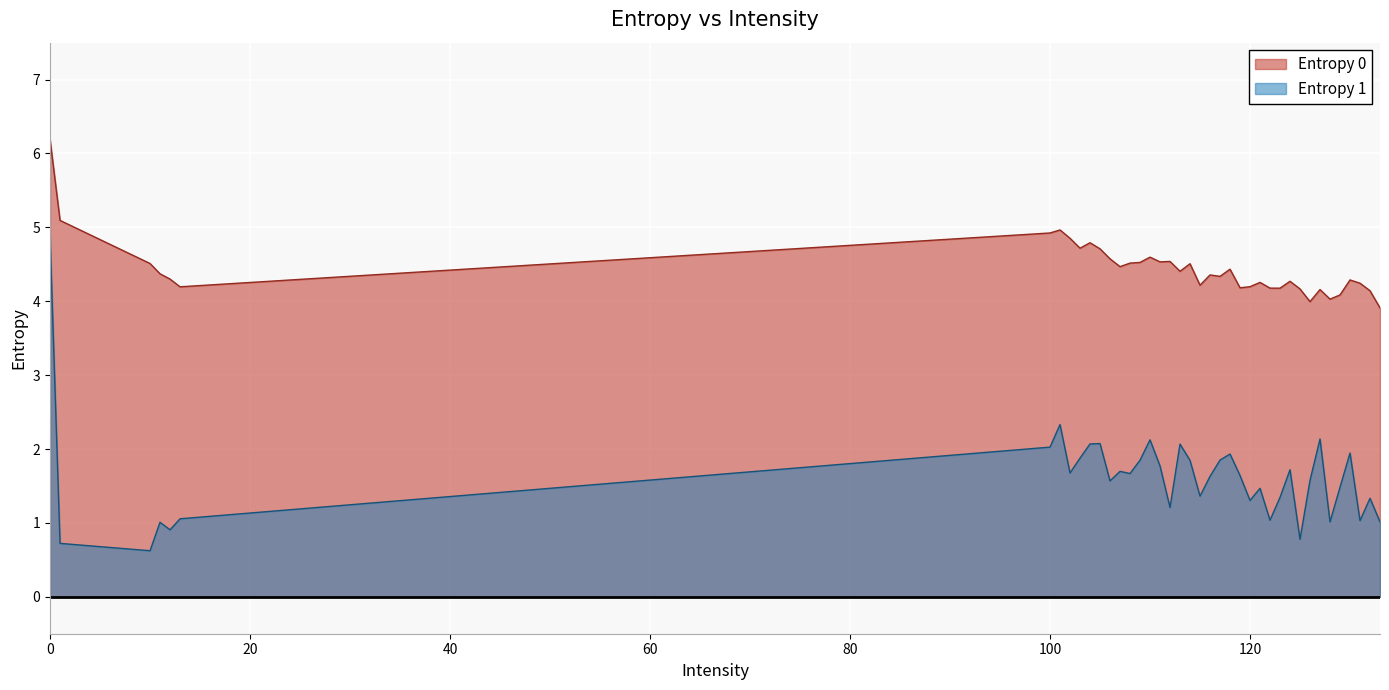

What are all the series names shown in the legend?

Entropy 0, Entropy 1